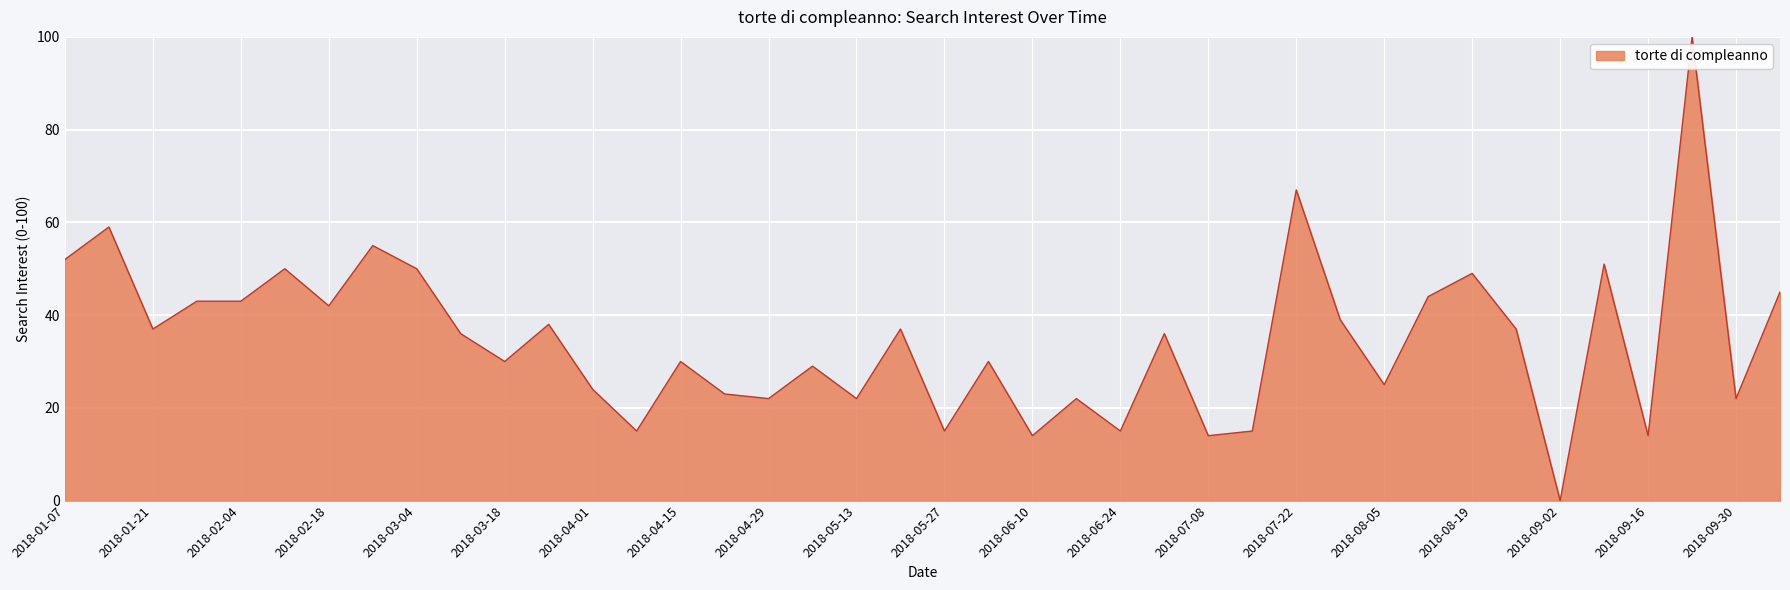

What is the difference between the second highest and second lowest values?

53